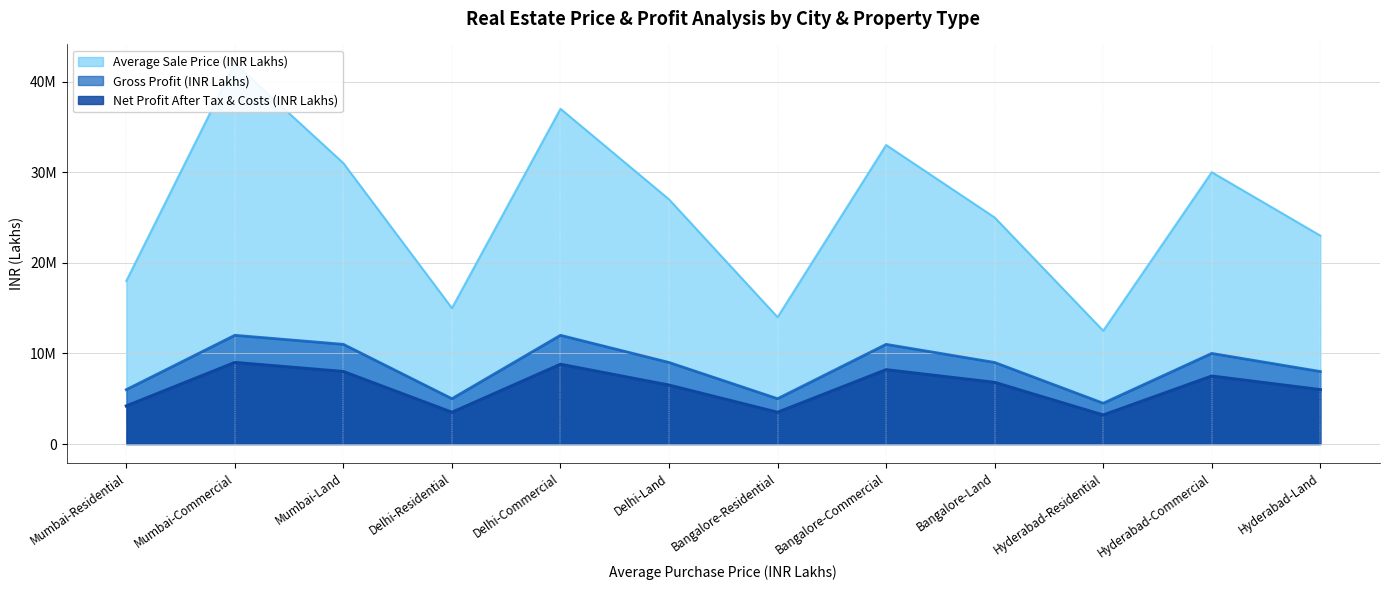

What is the value of the Net Profit After Tax & Costs (INR Lakhs) point at the 5th from the left?

8800000